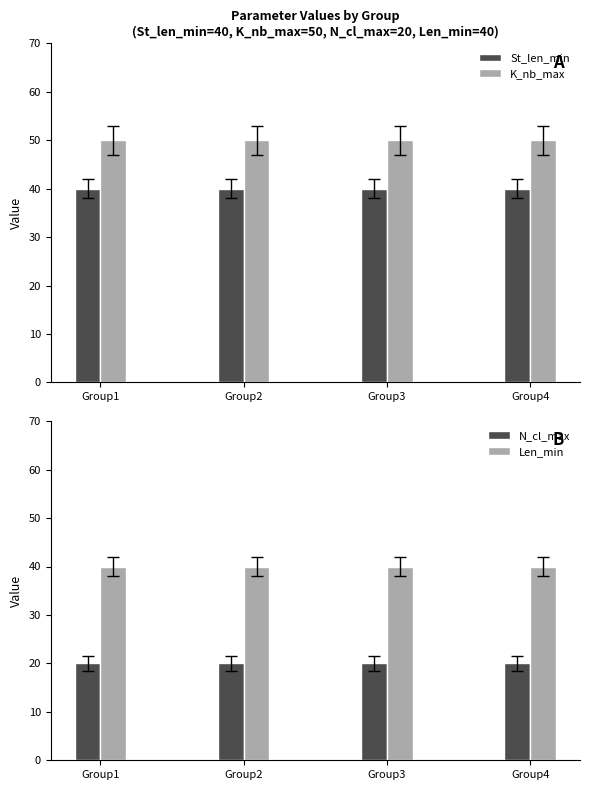

At which label is K_nb_max closest to 50?

Group1